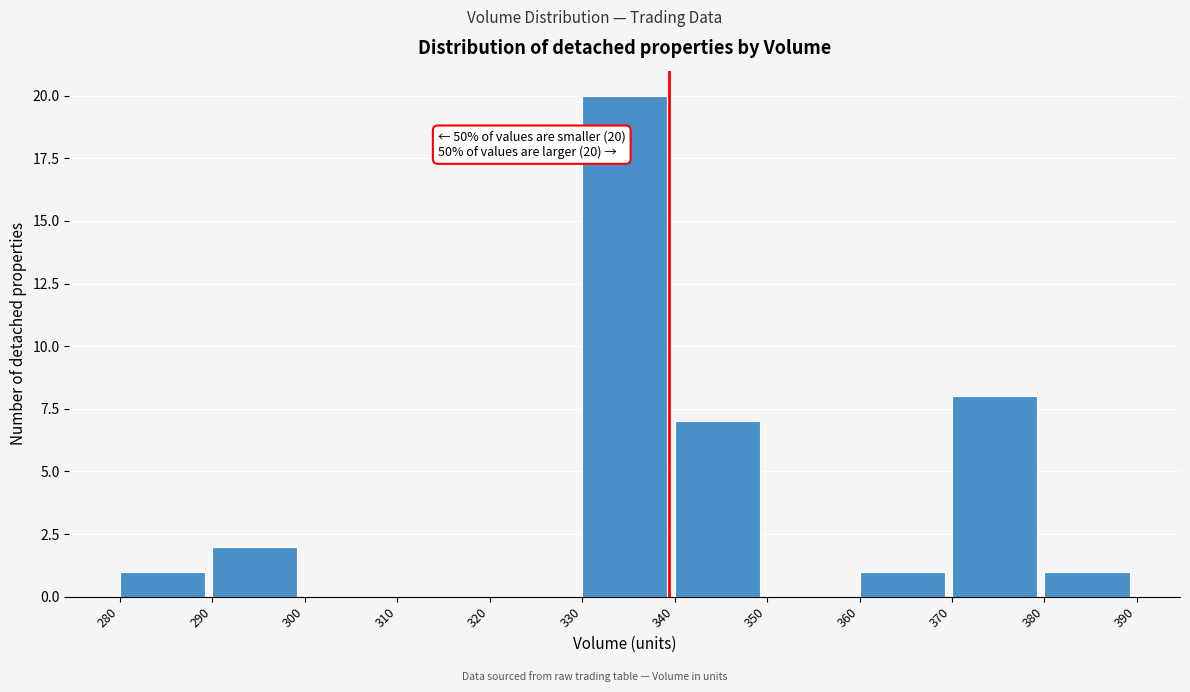

Which range on the x-axis has the tallest bar?

330 to 340